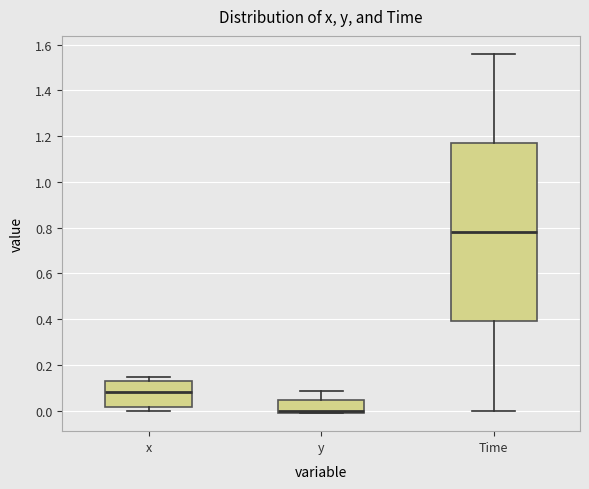

Which box has the highest median line?

Time